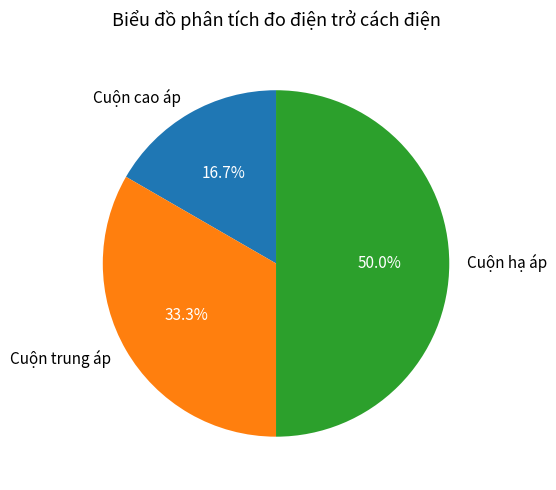

Between Cuộn cao áp and Cuộn trung áp, which is larger?

Cuộn trung áp